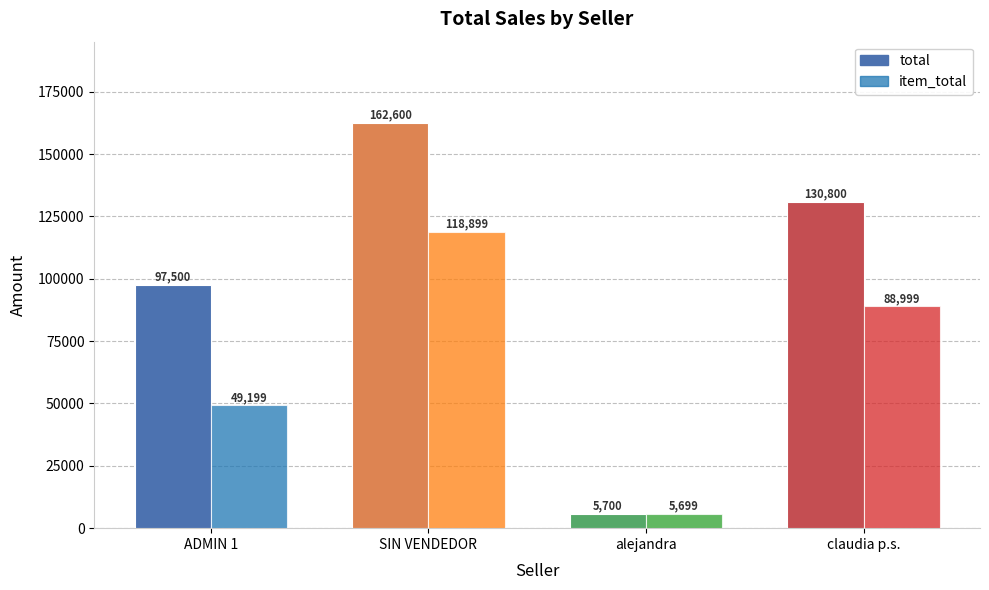

Rank the series at claudia p.s. from highest to lowest value.

total, item_total